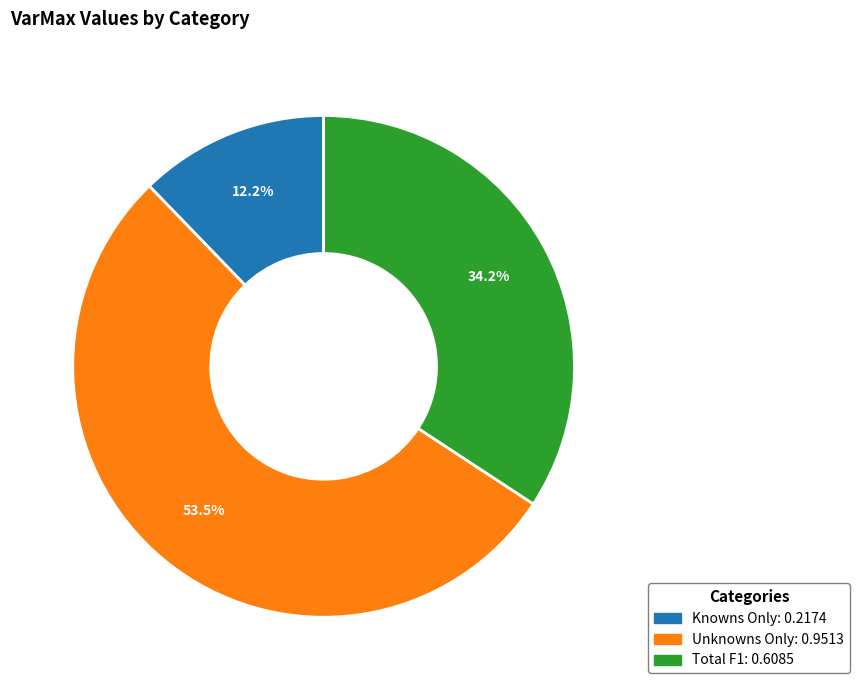

Rank the categories by value from highest to lowest.

Unknowns Only, Total F1, Knowns Only